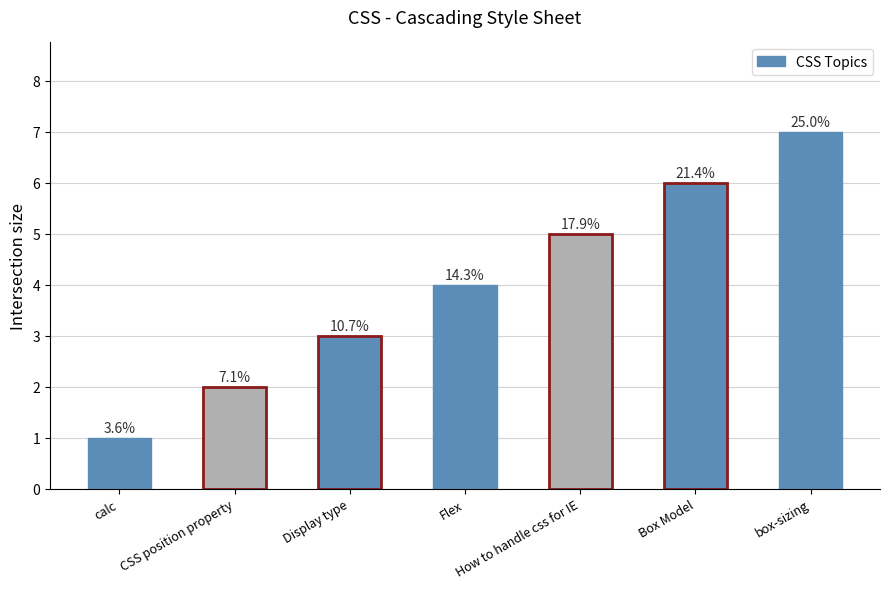

Reading right to left, list all the values displayed in this chart.

7	6	5	4	3	2	1